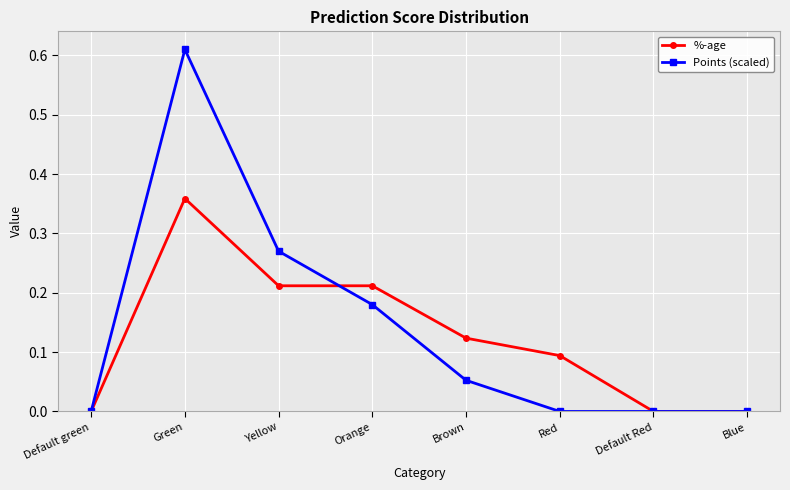

At Brown, list the series in order from smallest to largest.

Points (scaled), %-age